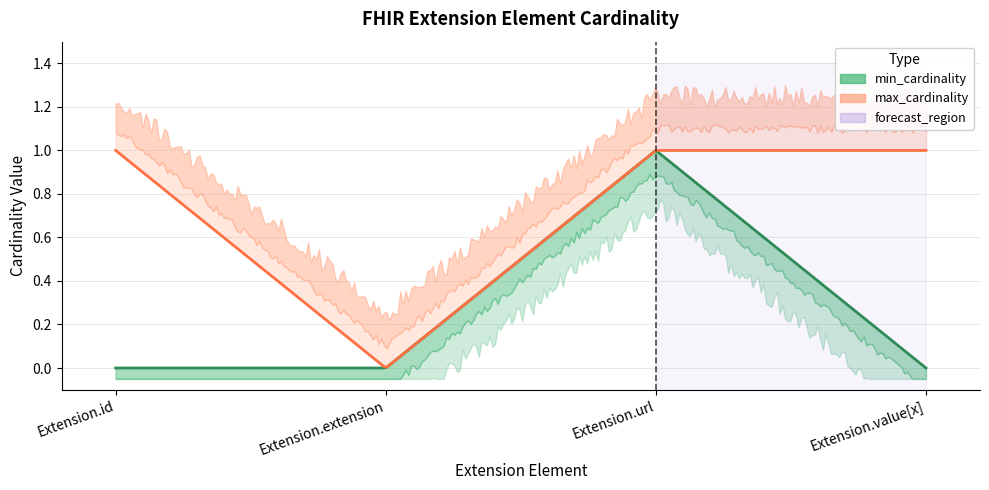

What is the spread (max minus min) of values at Extension.id?

1